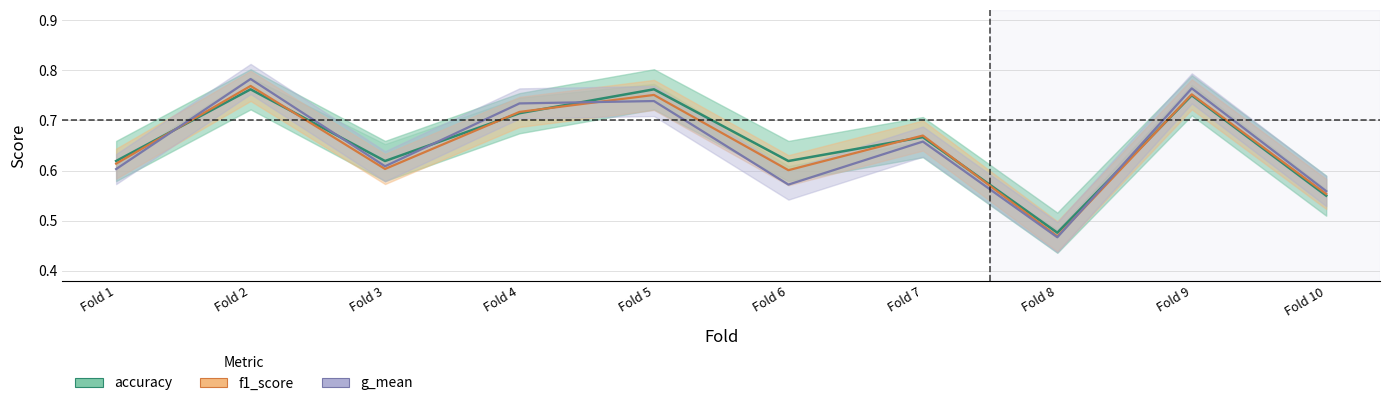

What is the difference between the maximum and minimum values in the f1_score series?

0.3